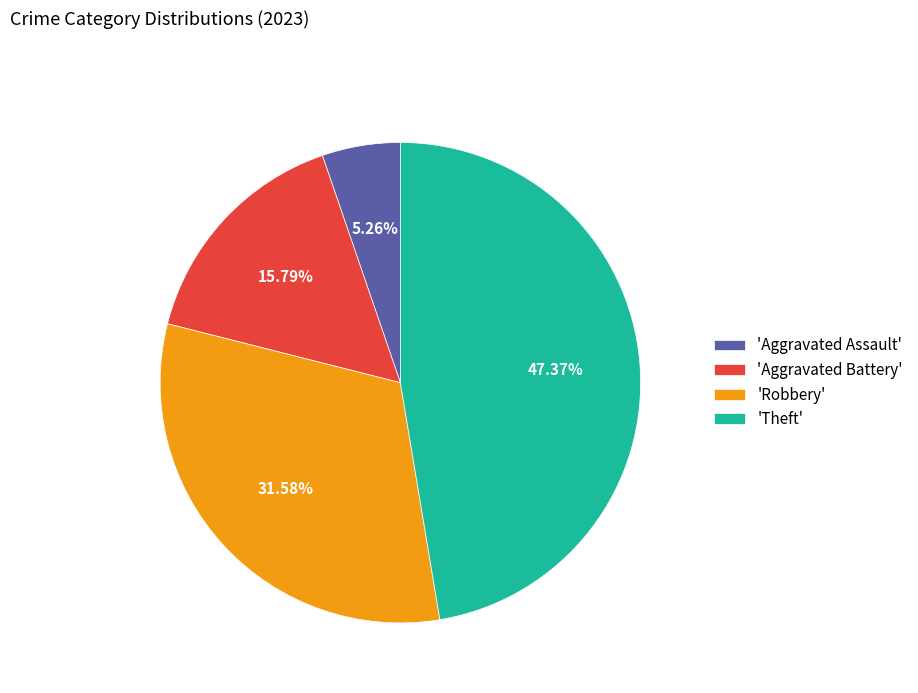

What is the ratio of the value at 'Robbery' to the value at 'Aggravated Battery'?

2.0